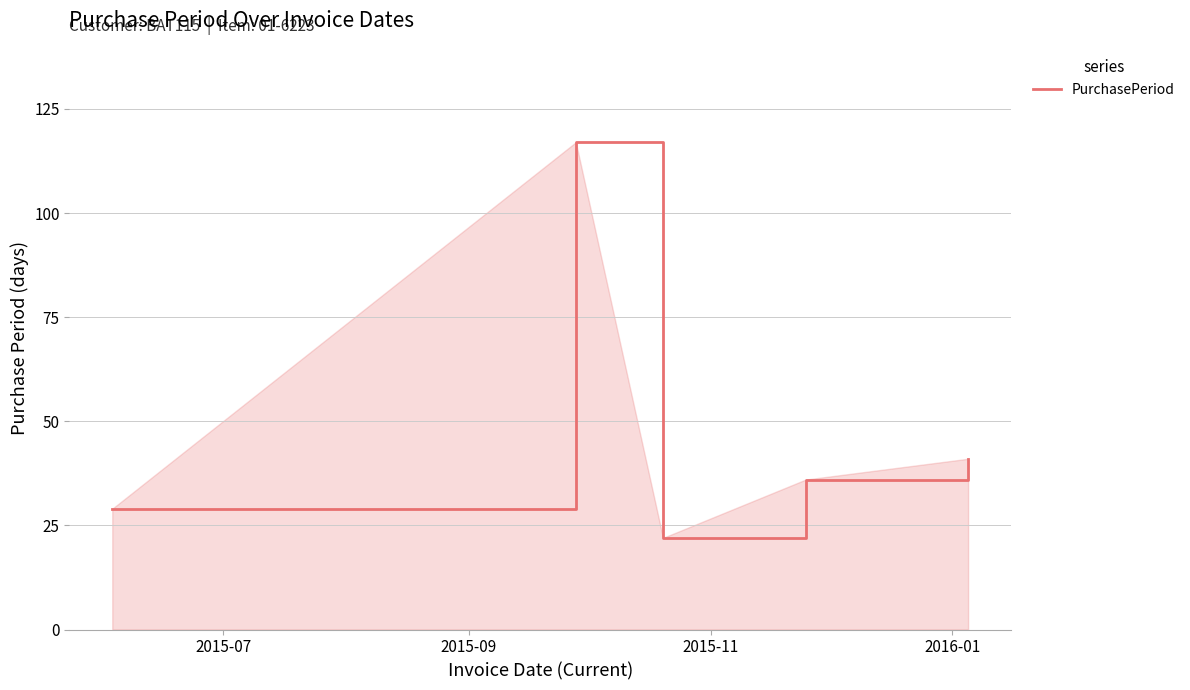

Does the chart have visible grid lines?

Yes